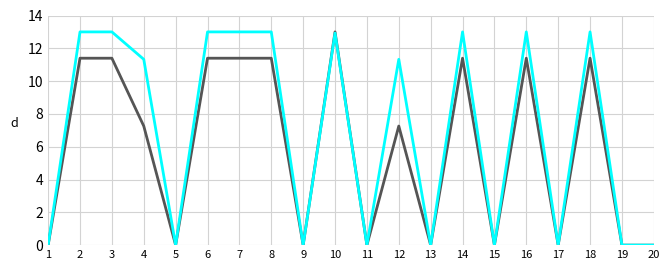

What is the spread (max minus min) of values at 18?

1.6